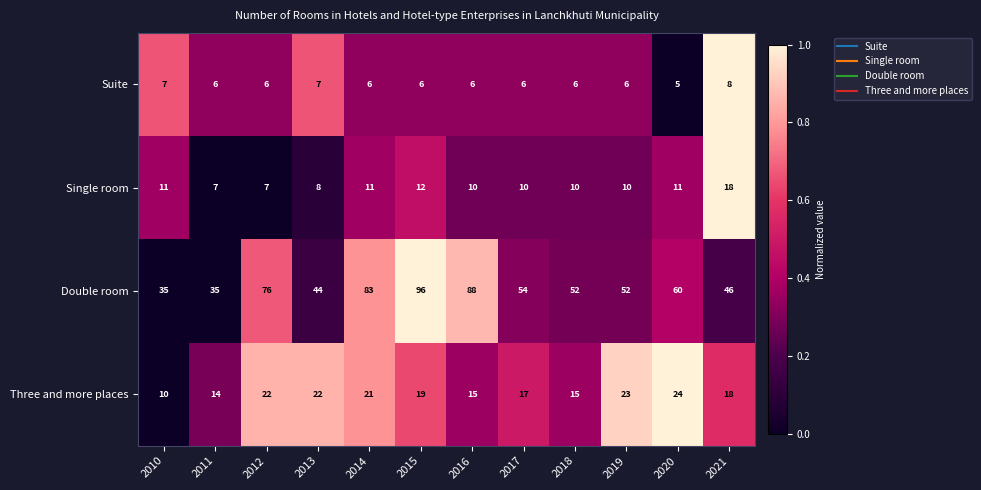

Is it true that Double room equals 46 at 2021?

True